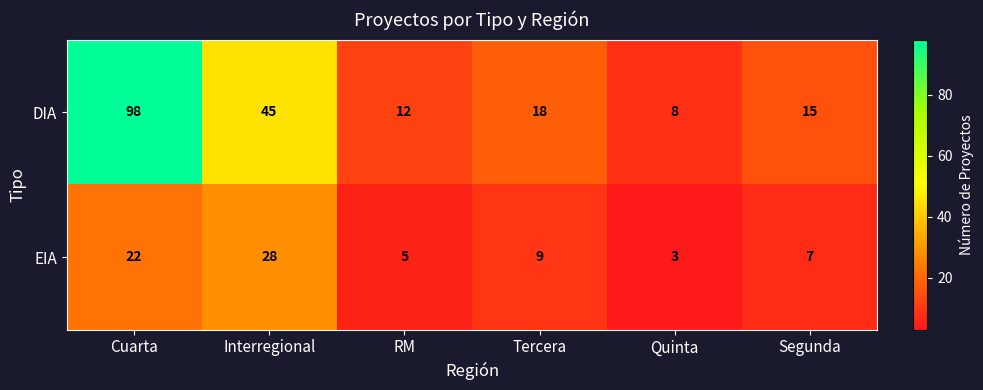

At which label does EIA first exceed 9?

Cuarta